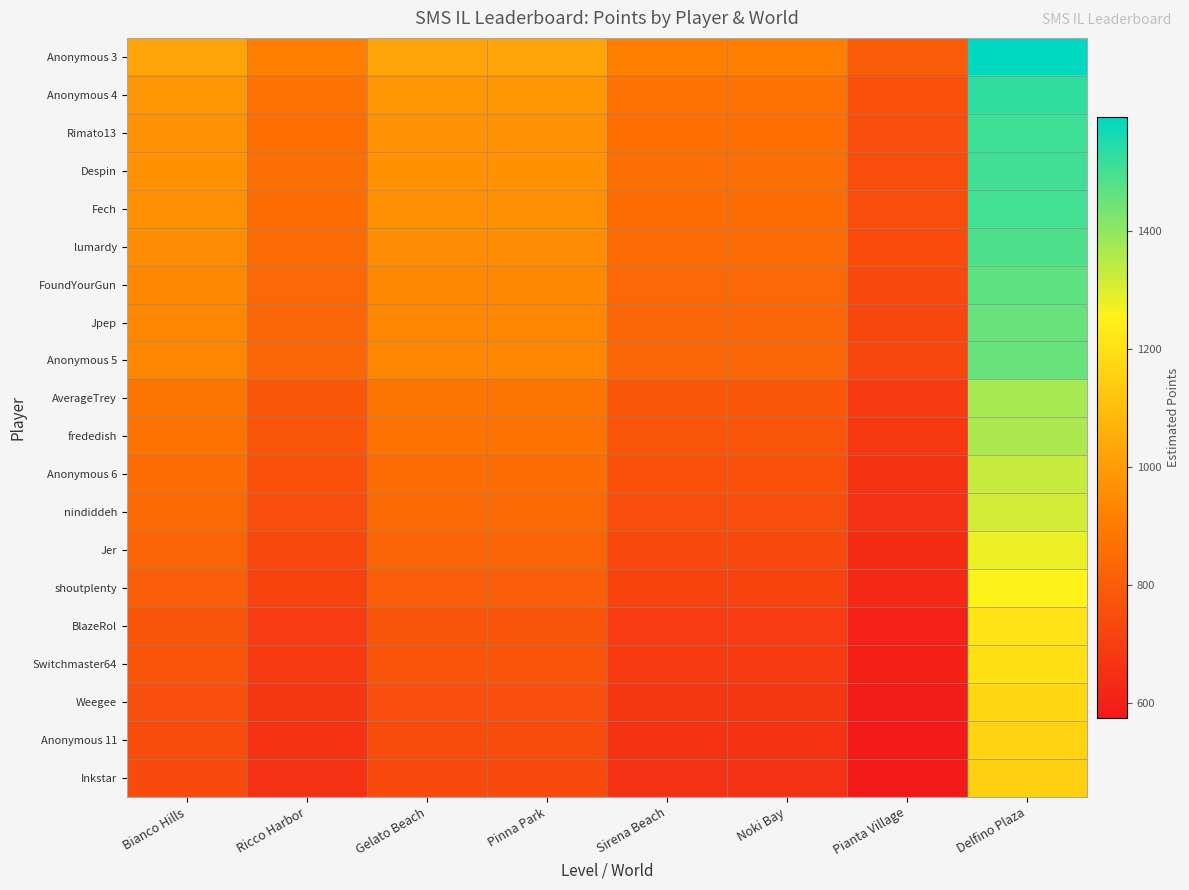

Reading left to right, transcribe all the data shown in this chart.

Anonymous 3: Bianco Hills=1023.8	Ricco Harbor=910.0	Gelato Beach=1023.8	Pinna Park=1023.8	Sirena Beach=910.0	Noki Bay=910.0	Pianta Village=796.2	Delfino Plaza=1592.5
Anonymous 4: Bianco Hills=982.2	Ricco Harbor=873.1	Gelato Beach=982.2	Pinna Park=982.2	Sirena Beach=873.1	Noki Bay=873.1	Pianta Village=764.0	Delfino Plaza=1527.9
Rimato13: Bianco Hills=969.9	Ricco Harbor=862.1	Gelato Beach=969.9	Pinna Park=969.9	Sirena Beach=862.1	Noki Bay=862.1	Pianta Village=754.3	Delfino Plaza=1508.7
Despin: Bianco Hills=968.0	Ricco Harbor=860.4	Gelato Beach=968.0	Pinna Park=968.0	Sirena Beach=860.4	Noki Bay=860.4	Pianta Village=752.9	Delfino Plaza=1505.8
Fech: Bianco Hills=965.8	Ricco Harbor=858.4	Gelato Beach=965.8	Pinna Park=965.8	Sirena Beach=858.4	Noki Bay=858.4	Pianta Village=751.1	Delfino Plaza=1502.3
lumardy: Bianco Hills=955.8	Ricco Harbor=849.6	Gelato Beach=955.8	Pinna Park=955.8	Sirena Beach=849.6	Noki Bay=849.6	Pianta Village=743.4	Delfino Plaza=1486.7
FoundYourGun: Bianco Hills=942.4	Ricco Harbor=837.7	Gelato Beach=942.4	Pinna Park=942.4	Sirena Beach=837.7	Noki Bay=837.7	Pianta Village=733.0	Delfino Plaza=1465.9
Jpep: Bianco Hills=933.4	Ricco Harbor=829.7	Gelato Beach=933.4	Pinna Park=933.4	Sirena Beach=829.7	Noki Bay=829.7	Pianta Village=726.0	Delfino Plaza=1451.9
Anonymous 5: Bianco Hills=933.4	Ricco Harbor=829.7	Gelato Beach=933.4	Pinna Park=933.4	Sirena Beach=829.7	Noki Bay=829.7	Pianta Village=726.0	Delfino Plaza=1451.9
AverageTrey: Bianco Hills=881.8	Ricco Harbor=783.8	Gelato Beach=881.8	Pinna Park=881.8	Sirena Beach=783.8	Noki Bay=783.8	Pianta Village=685.8	Delfino Plaza=1371.6
frededish: Bianco Hills=875.8	Ricco Harbor=778.4	Gelato Beach=875.8	Pinna Park=875.8	Sirena Beach=778.4	Noki Bay=778.4	Pianta Village=681.1	Delfino Plaza=1362.3
Anonymous 6: Bianco Hills=853.9	Ricco Harbor=759.0	Gelato Beach=853.9	Pinna Park=853.9	Sirena Beach=759.0	Noki Bay=759.0	Pianta Village=664.1	Delfino Plaza=1328.2
nindiddeh: Bianco Hills=844.9	Ricco Harbor=751.0	Gelato Beach=844.9	Pinna Park=844.9	Sirena Beach=751.0	Noki Bay=751.0	Pianta Village=657.1	Delfino Plaza=1314.2
Jer: Bianco Hills=821.6	Ricco Harbor=730.3	Gelato Beach=821.6	Pinna Park=821.6	Sirena Beach=730.3	Noki Bay=730.3	Pianta Village=639.0	Delfino Plaza=1278.1
shoutplenty: Bianco Hills=807.1	Ricco Harbor=717.4	Gelato Beach=807.1	Pinna Park=807.1	Sirena Beach=717.4	Noki Bay=717.4	Pianta Village=627.8	Delfino Plaza=1255.5
BlazeRol: Bianco Hills=777.9	Ricco Harbor=691.4	Gelato Beach=777.9	Pinna Park=777.9	Sirena Beach=691.4	Noki Bay=691.4	Pianta Village=605.0	Delfino Plaza=1210.0
Switchmaster64: Bianco Hills=772.0	Ricco Harbor=686.2	Gelato Beach=772.0	Pinna Park=772.0	Sirena Beach=686.2	Noki Bay=686.2	Pianta Village=600.4	Delfino Plaza=1200.9
Weegee: Bianco Hills=755.0	Ricco Harbor=671.1	Gelato Beach=755.0	Pinna Park=755.0	Sirena Beach=671.1	Noki Bay=671.1	Pianta Village=587.2	Delfino Plaza=1174.4
Anonymous 11: Bianco Hills=747.0	Ricco Harbor=664.0	Gelato Beach=747.0	Pinna Park=747.0	Sirena Beach=664.0	Noki Bay=664.0	Pianta Village=581.0	Delfino Plaza=1162.0
Inkstar: Bianco Hills=739.8	Ricco Harbor=657.6	Gelato Beach=739.8	Pinna Park=739.8	Sirena Beach=657.6	Noki Bay=657.6	Pianta Village=575.4	Delfino Plaza=1150.7